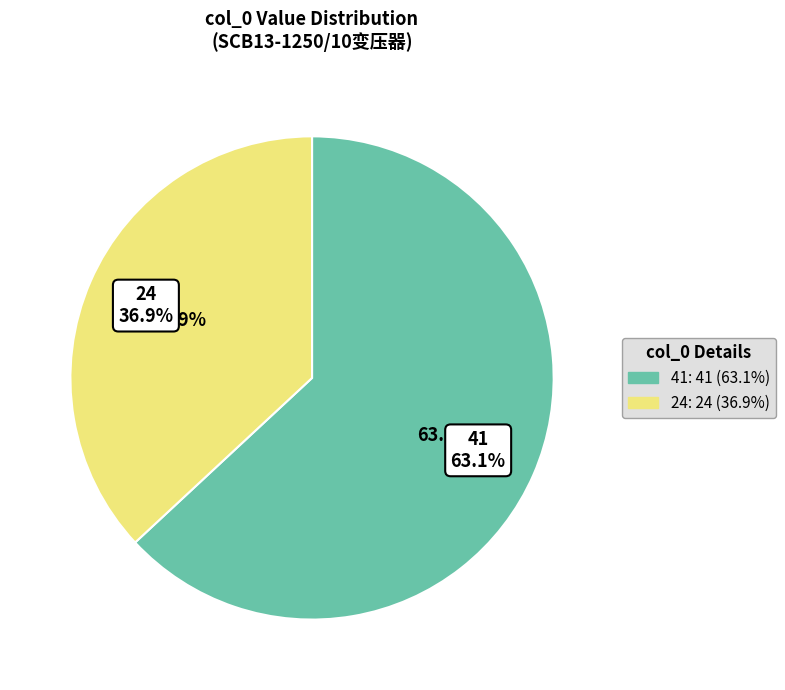

Is it true that 24 is 32% of the pie?

False